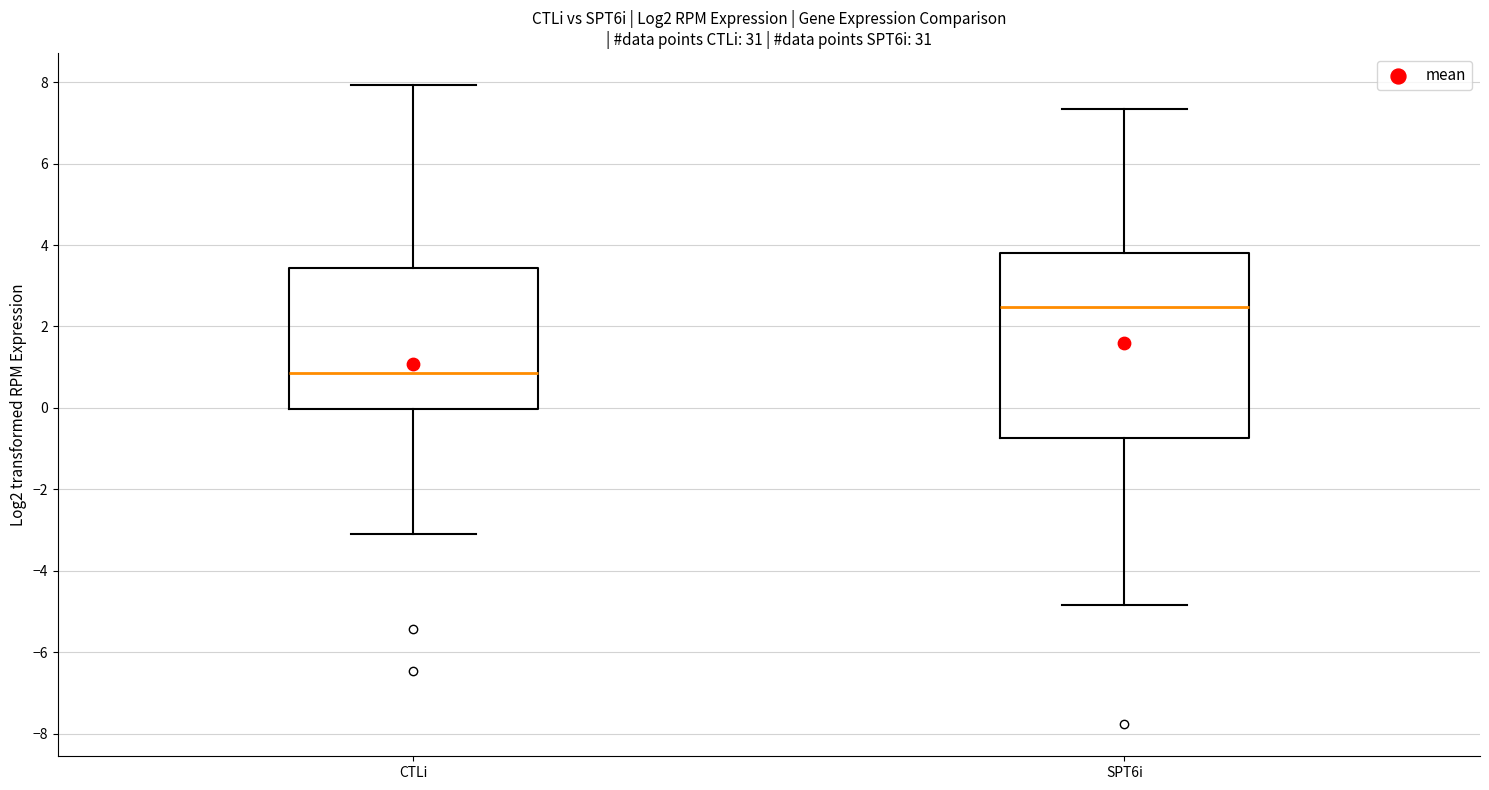

Where does the lower whisker of the box for CTLi end on the y-axis? The values are not printed on the chart, so give them approximately, as read against the axis.

-3.2